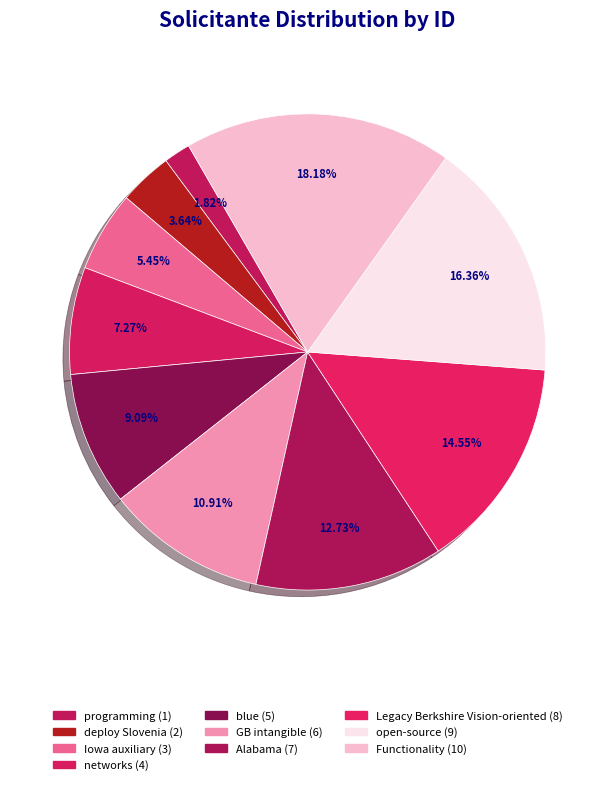

How many segments does this pie chart have?

10